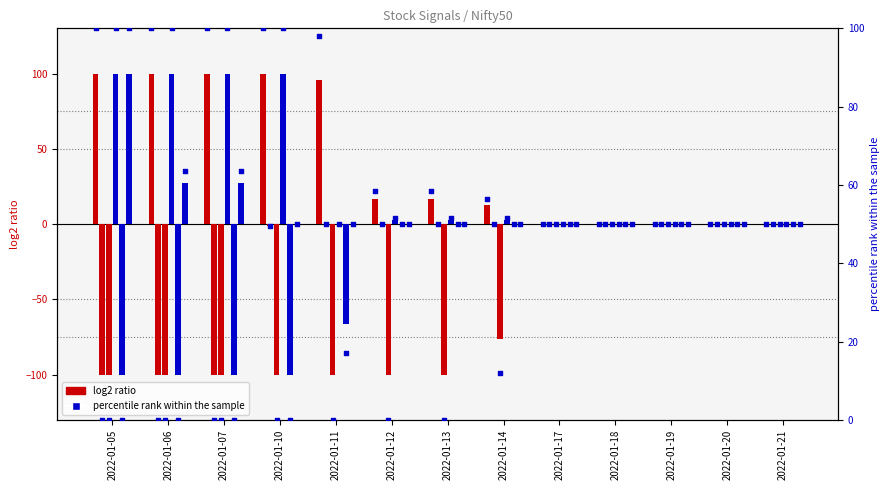

What is the total value across all series at 2022-01-10?

-1